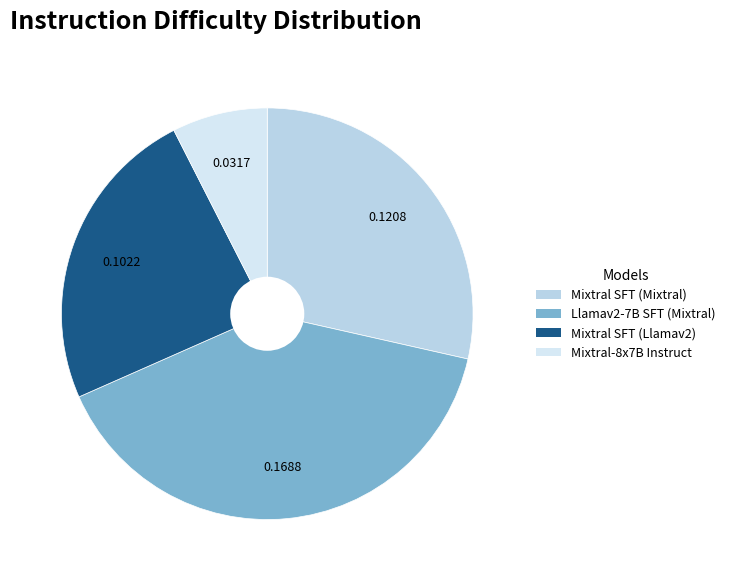

What percentage is the Llamav2-7B SFT (Mixtral) slice, to the nearest percent?

40%